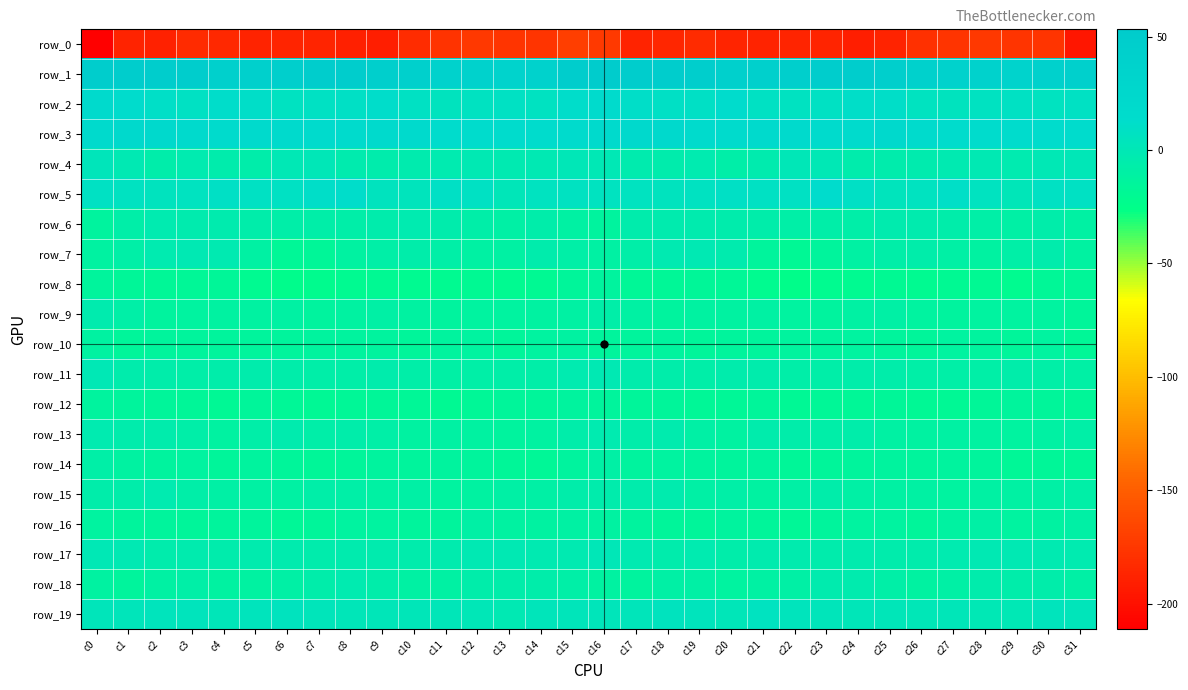

At which label does row_5 reach its peak?

c23